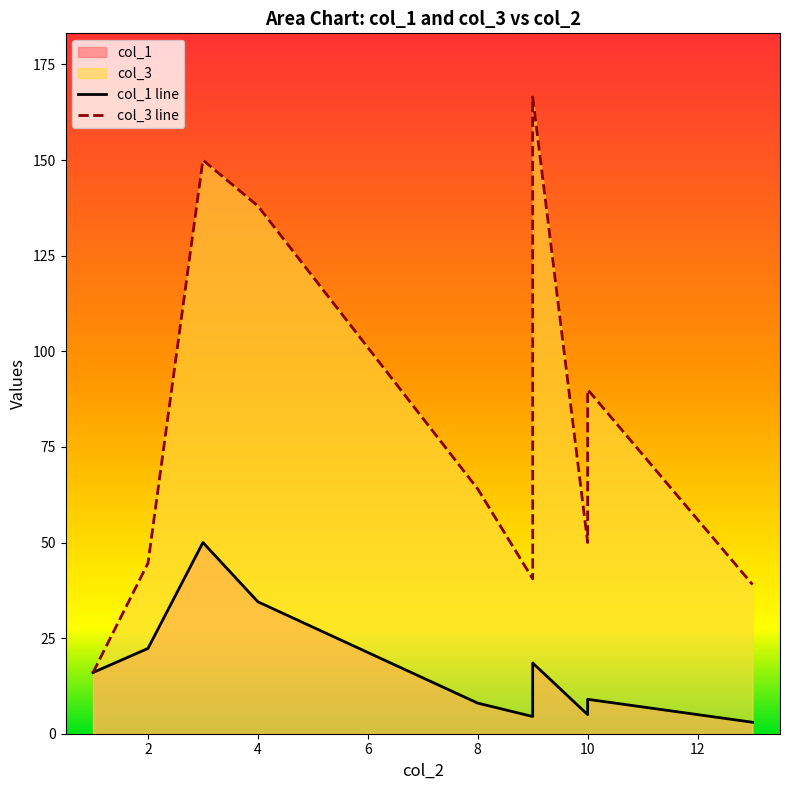

True or false: col_1 and col_3 intersect in this chart.

False